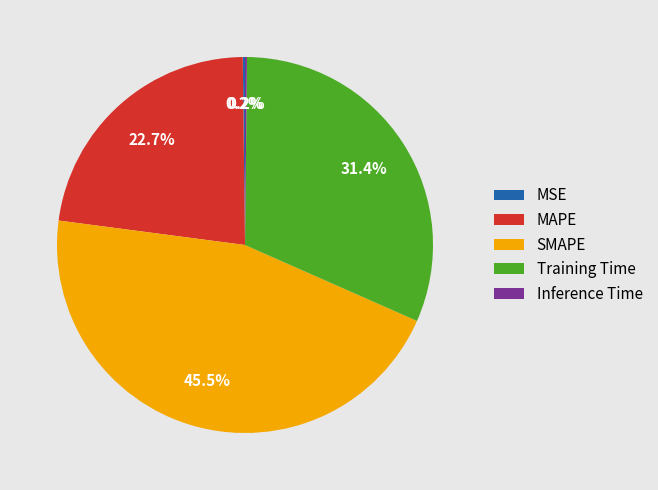

Does SMAPE account for over 50% of the chart?

No